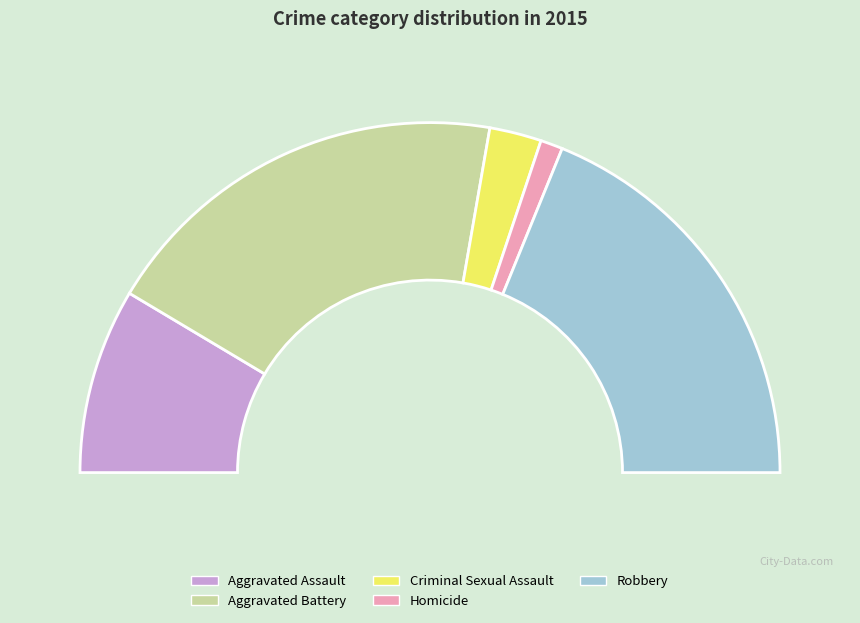

To the nearest percent, what portion does Homicide represent?

2%